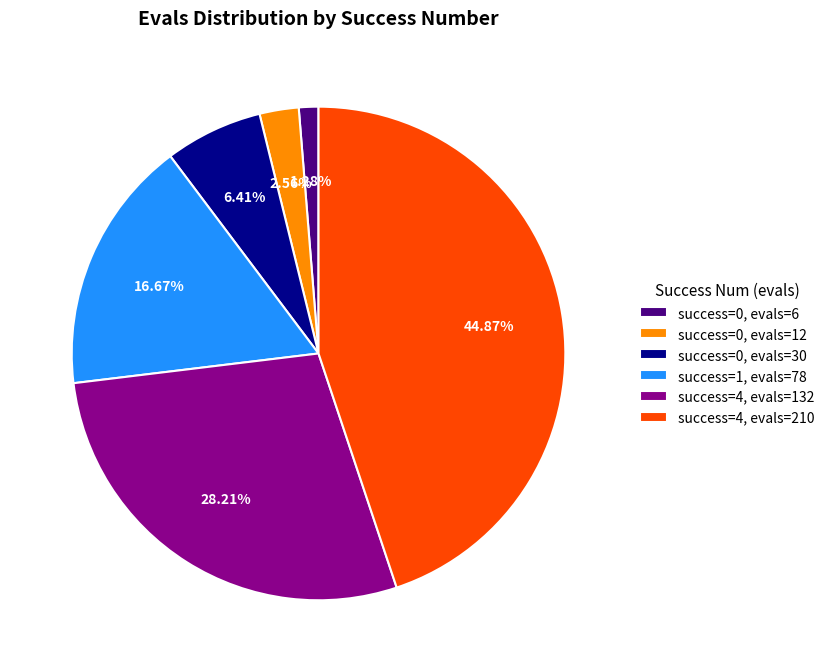

To the nearest percent, what is the difference between the largest and smallest slice percentages?

44%